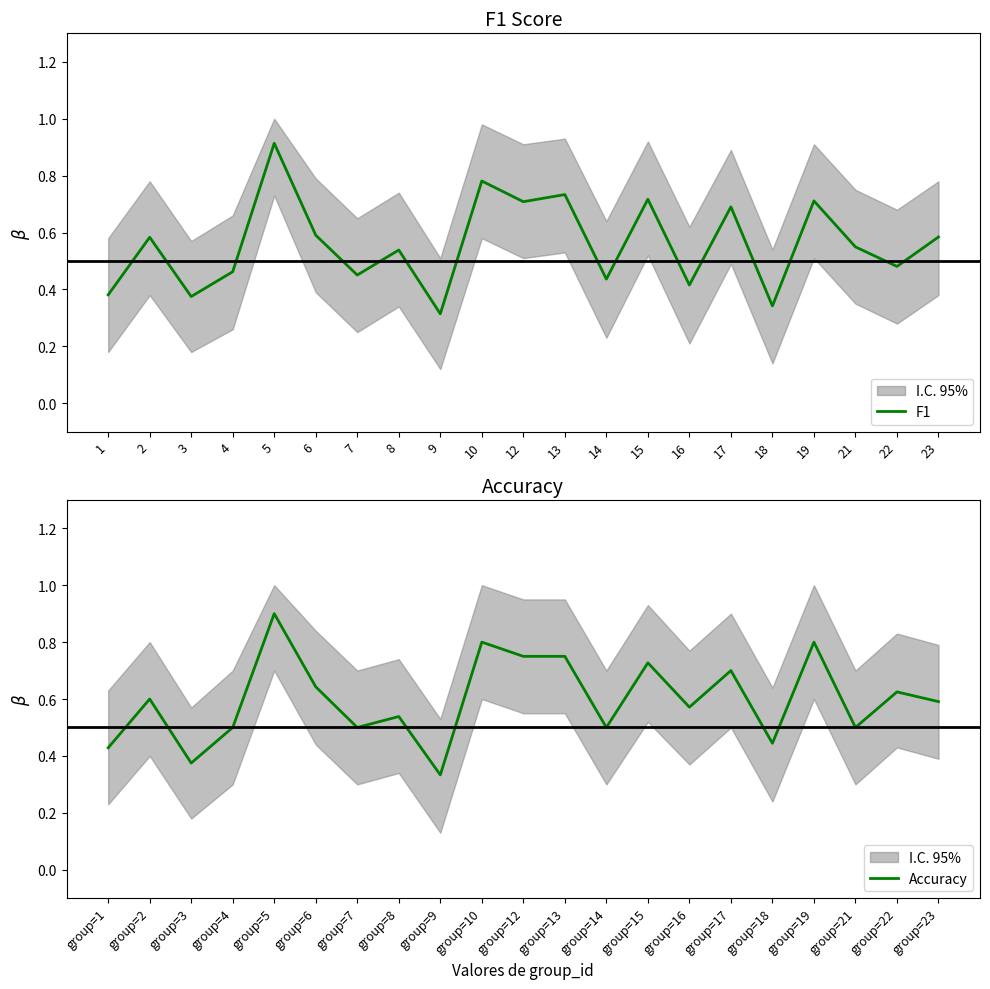

How many series are shown in this chart?

2